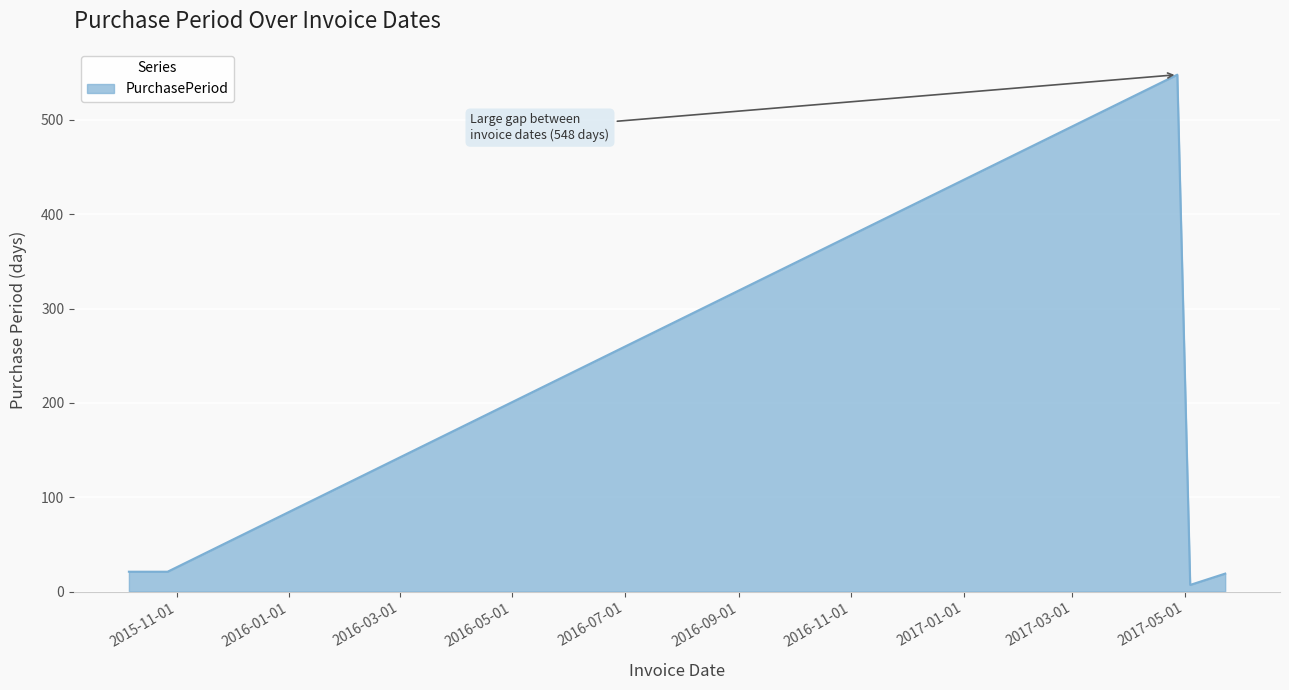

What is the average value?

123